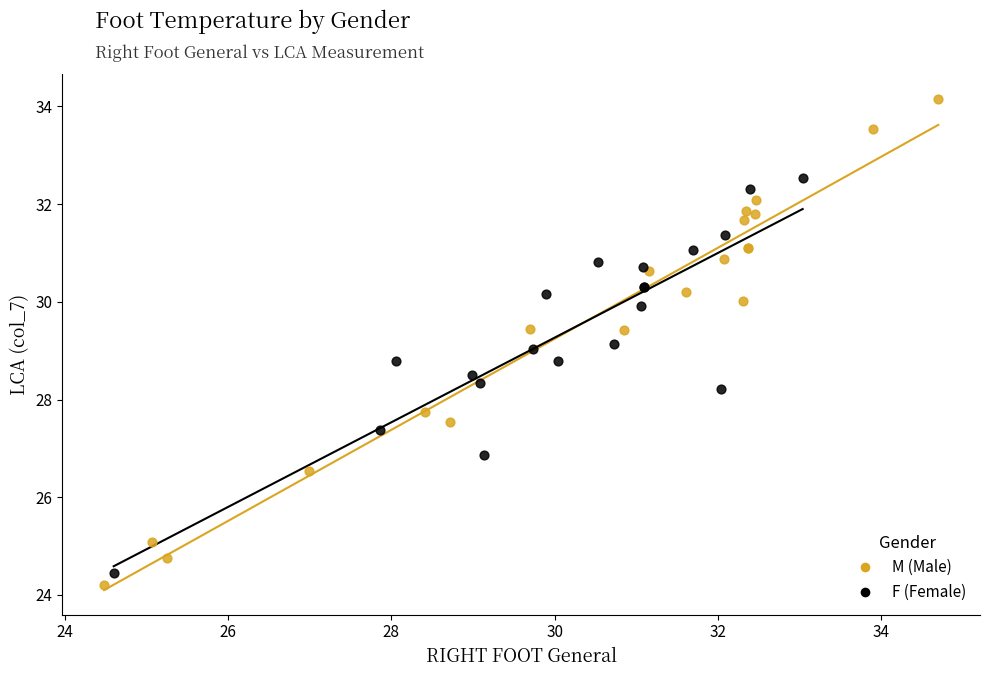

Which series has the widest spread of Y values?

M (Male)